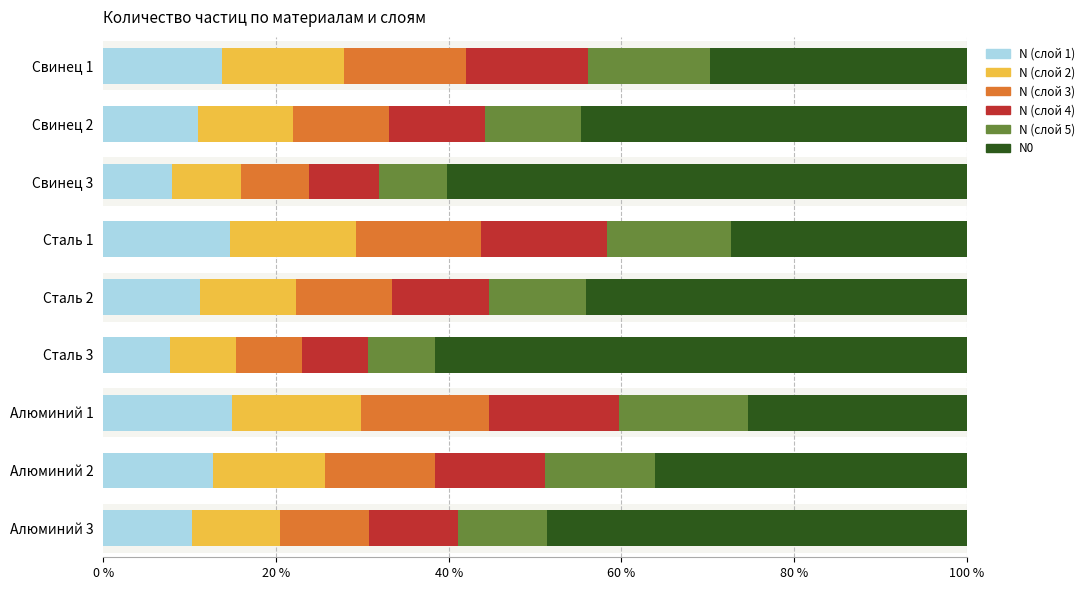

What is the difference between the maximum and minimum values in the N (слой 5) series?

7.2